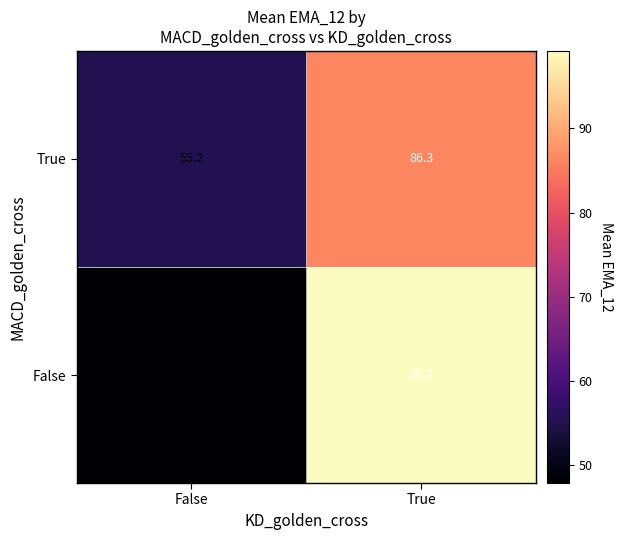

What is the smallest value displayed?

47.9